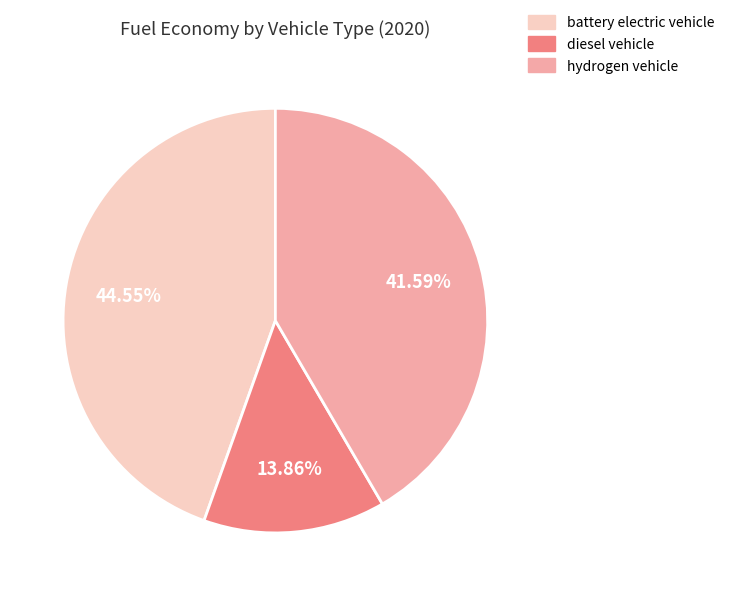

Is it true that diesel vehicle is 14% of the pie?

True